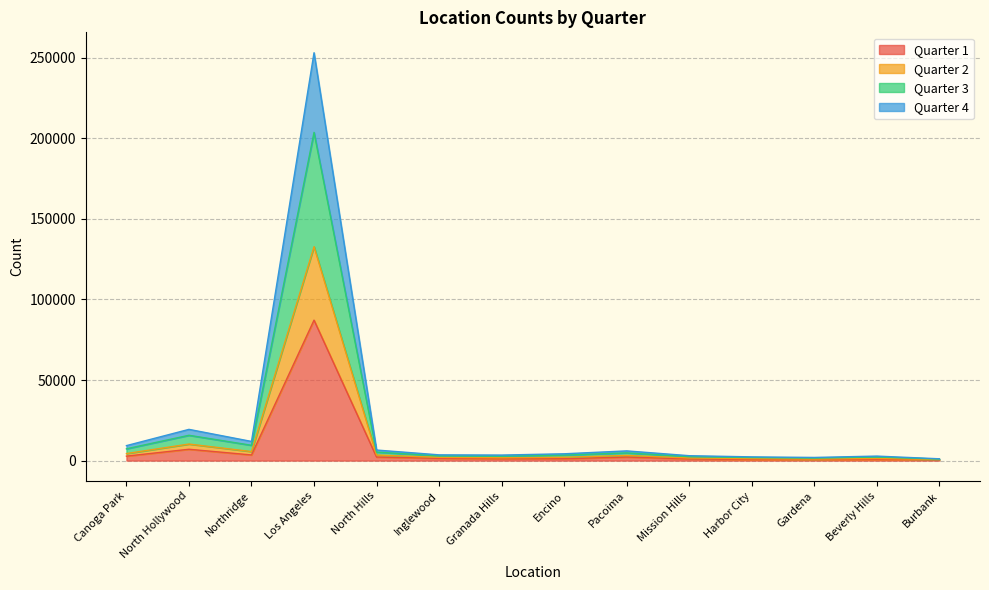

Is it true that Quarter 3 equals 203639 at Los Angeles?

True